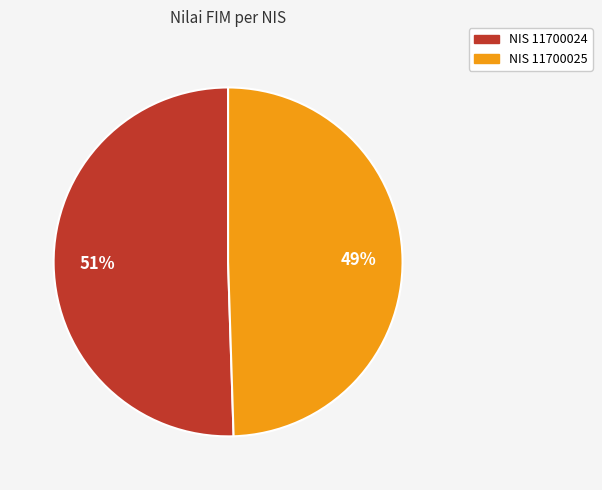

To the nearest percent, what is the average slice percentage?

50%